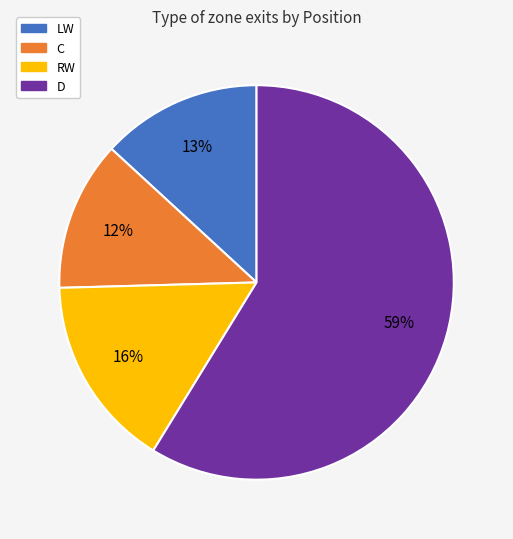

Does D account for over 50% of the chart?

Yes